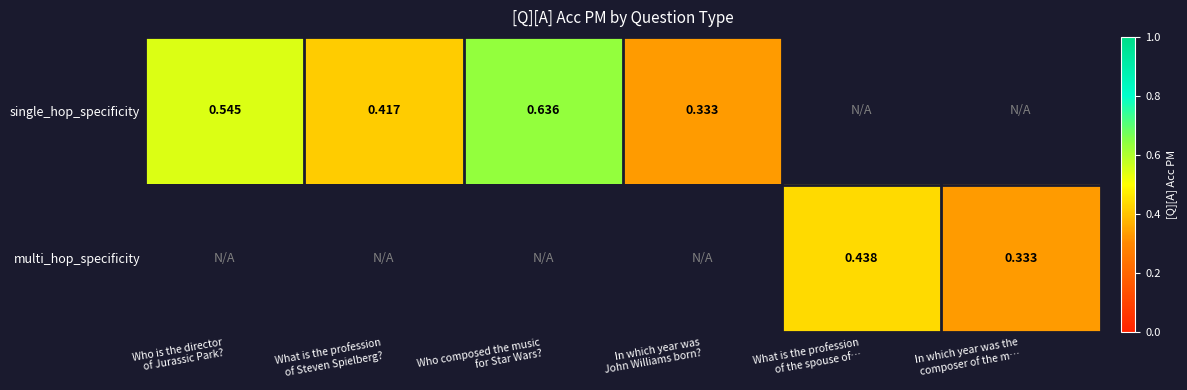

True or false: single_hop_specificity has a value of 0.6 at Who composed the music for Star Wars?.

True